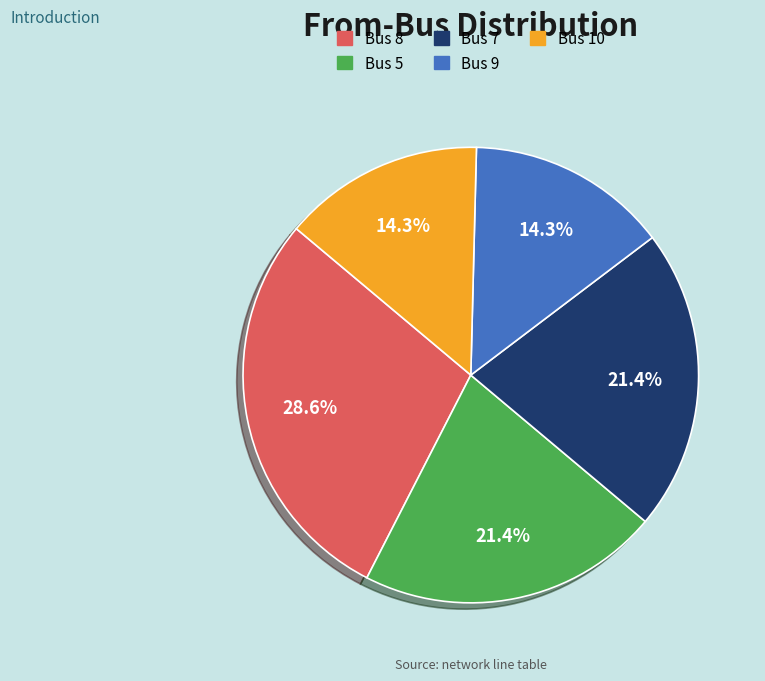

Which slice is the largest?

Bus 8